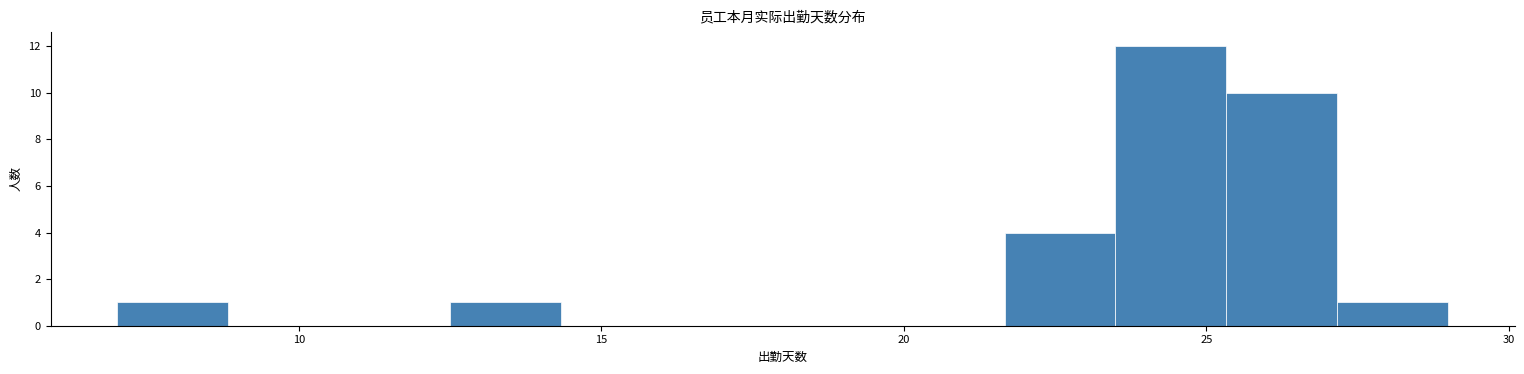

Around what value on the x-axis is the tallest bar? Give the approximate position of its centre, as read against the axis.

24.5